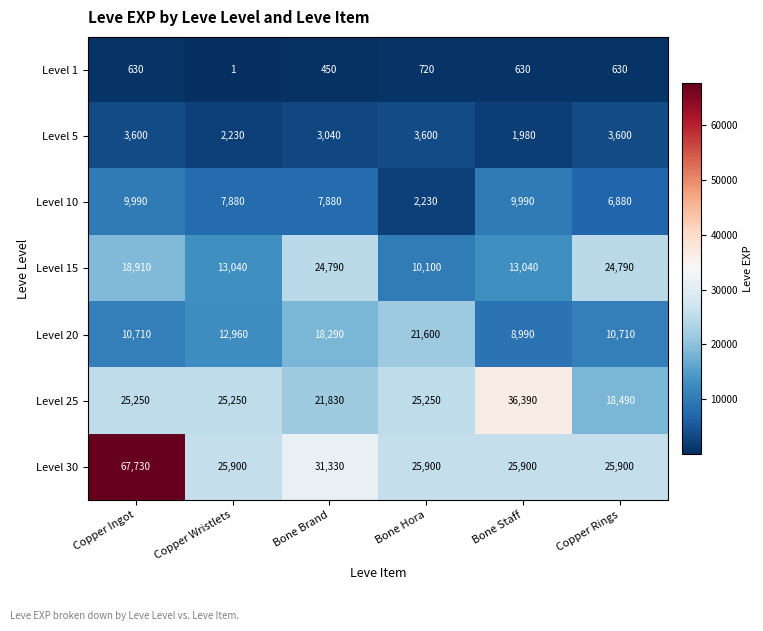

At which label is Level 30 closest to 46815?

Bone Brand